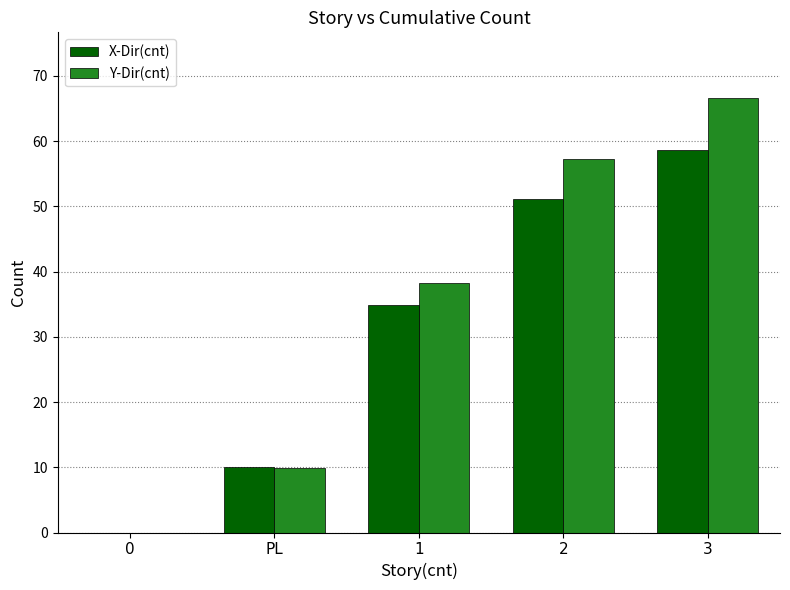

What is the maximum value for X-Dir(cnt)?

58.6